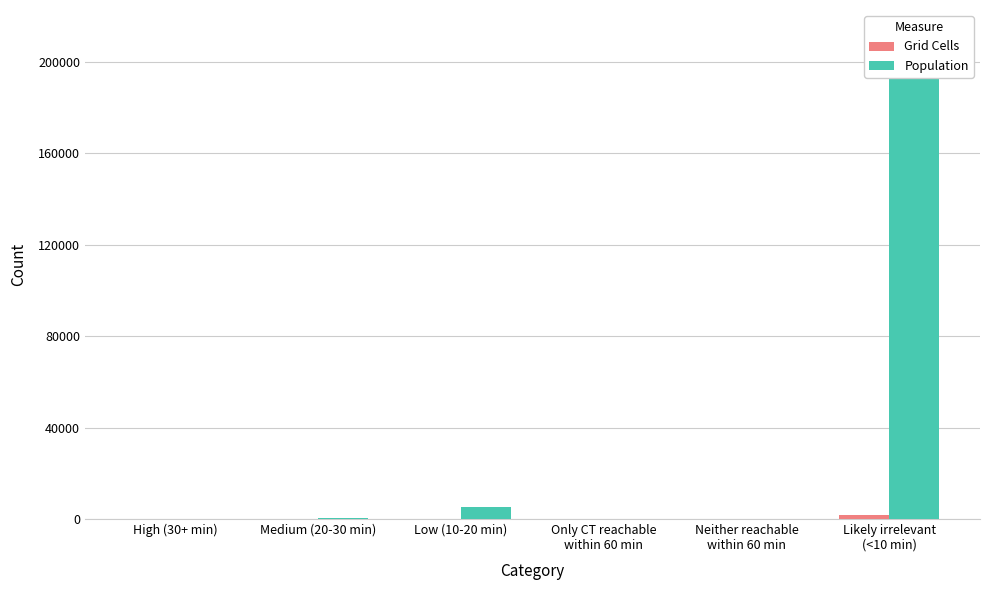

Reading right to left, what are all the values shown in this chart?

Grid Cells: Likely irrelevant
(<10 min)=1659	Neither reachable
within 60 min=12	Only CT reachable
within 60 min=1	Low (10-20 min)=78	Medium (20-30 min)=17	High (30+ min)=0
Population: Likely irrelevant
(<10 min)=212025	Neither reachable
within 60 min=105	Only CT reachable
within 60 min=177	Low (10-20 min)=5099	Medium (20-30 min)=643	High (30+ min)=0